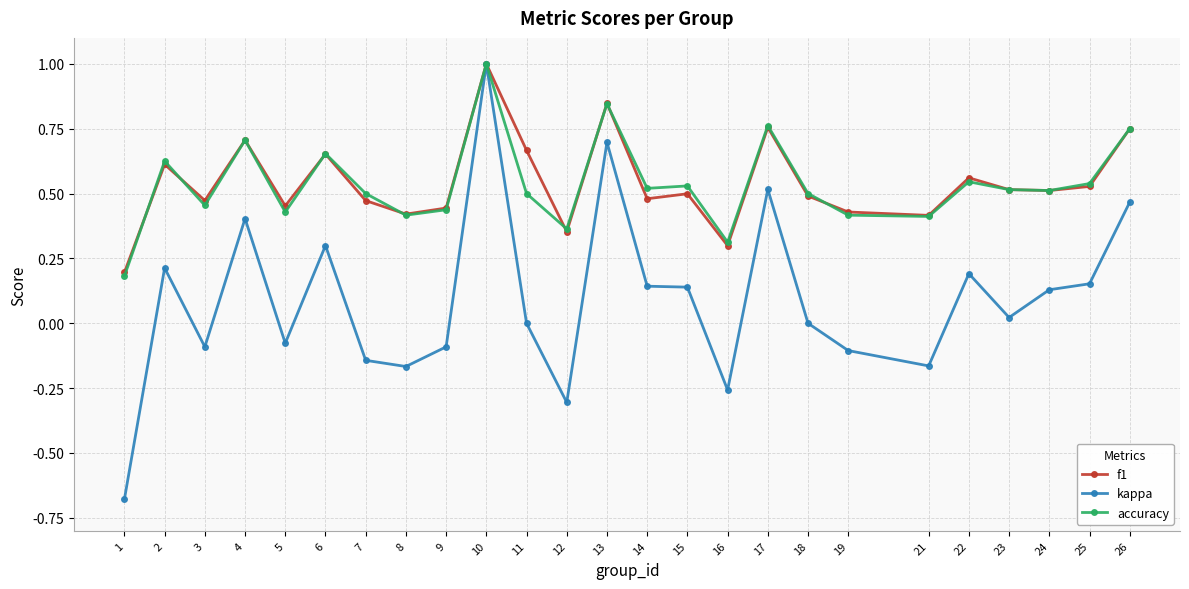

Is the value of accuracy at 13 greater than the value of f1 at 23?

Yes